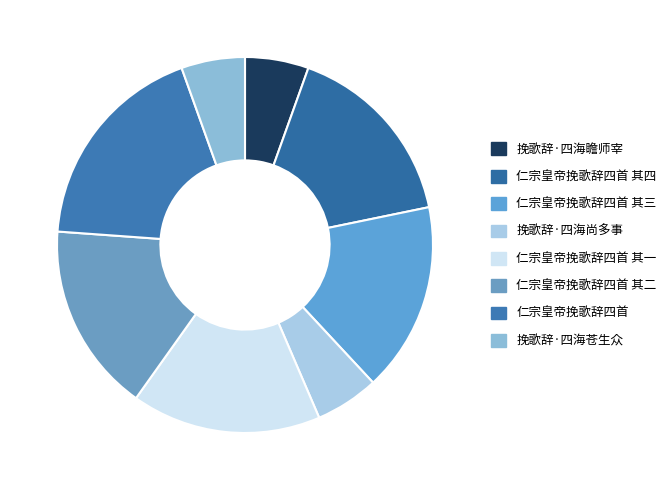

Approximately how many times larger is the value at 挽歌辞·四海苍生众 compared to 仁宗皇帝挽歌辞四首 其二?

0.3